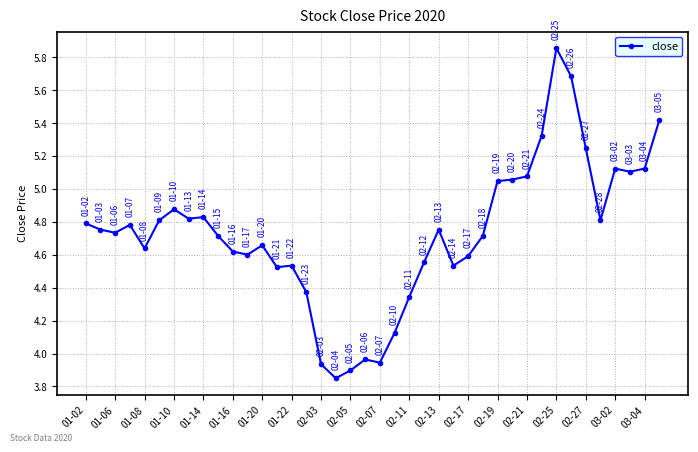

True or false: the data has more than 1 interior local peaks.

True